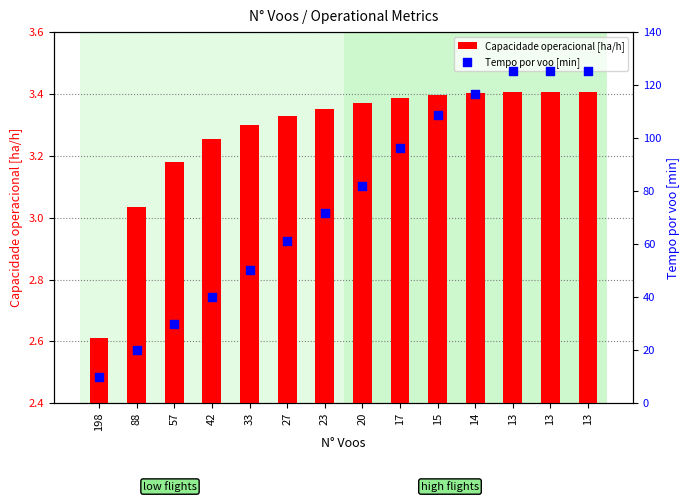

At which category is the sum across all series the highest?

13